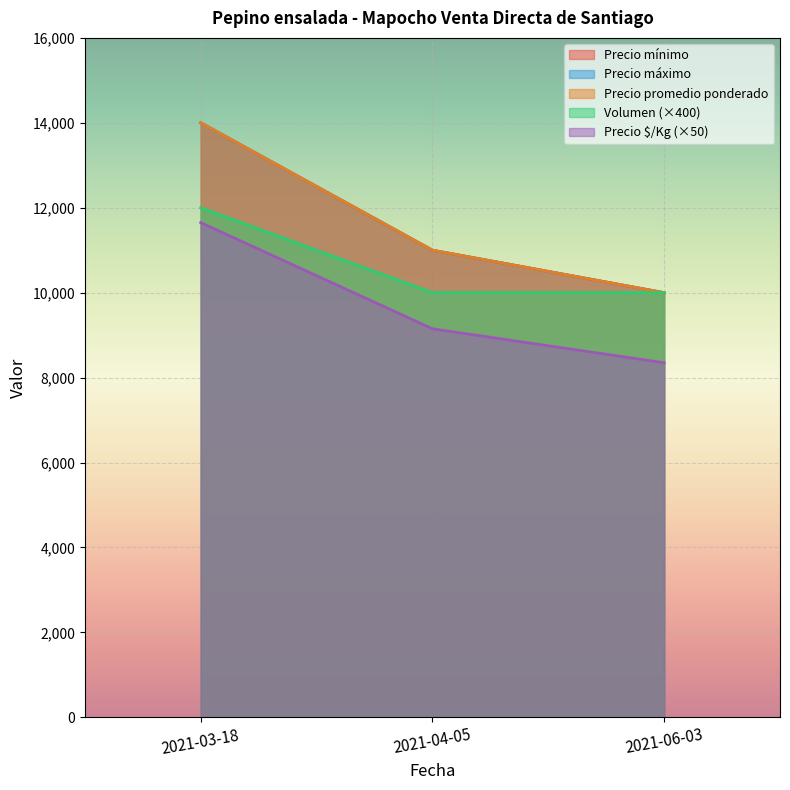

Count the number of data series in this chart.

5